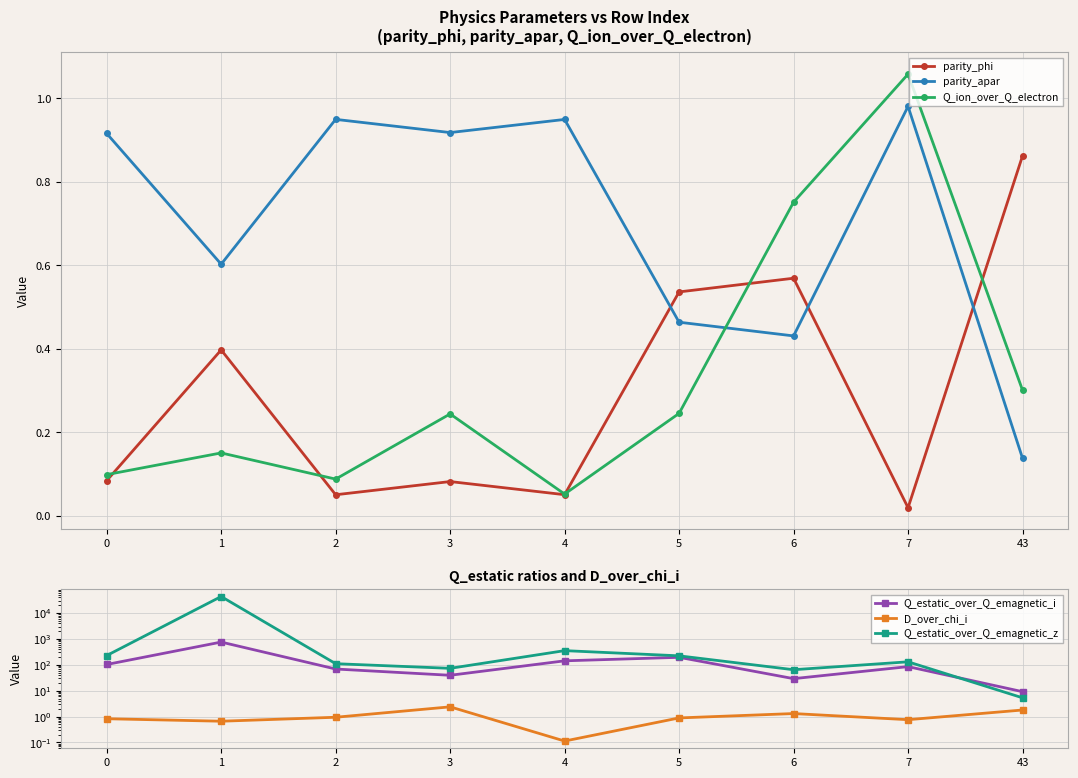

What is the value of the parity_phi point at the 9th from the left?

0.9